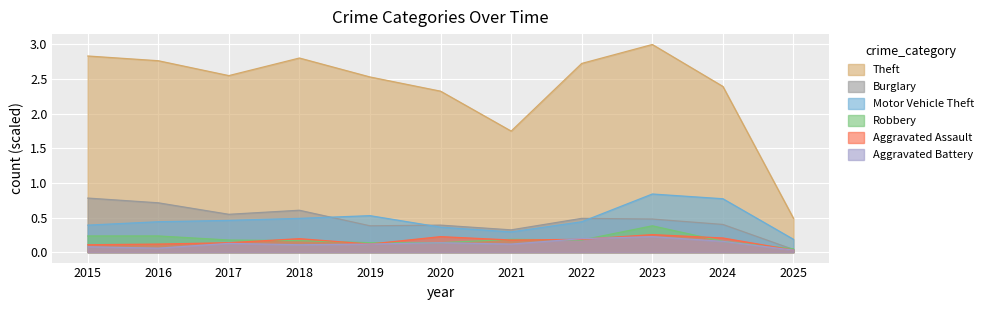

Which series has the largest total across all categories?

Theft